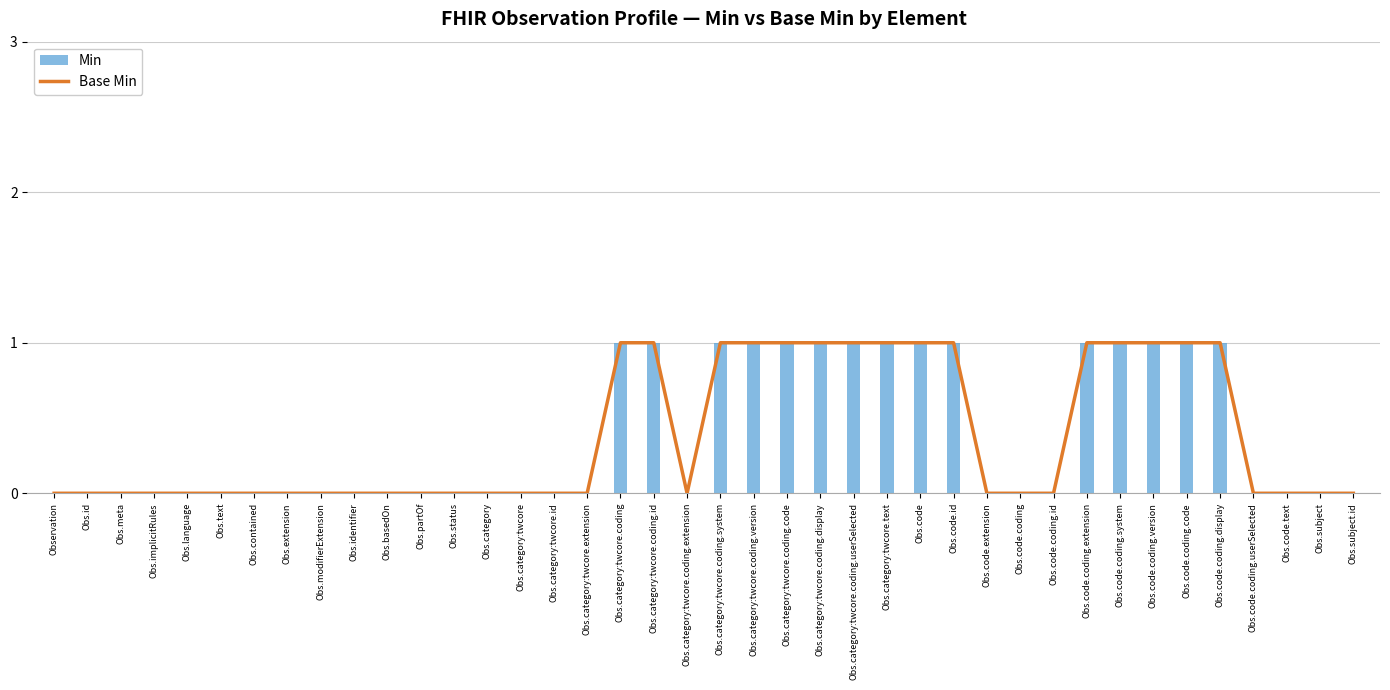

Rank the series at Obs.code.text from highest to lowest value.

Base Min, Min